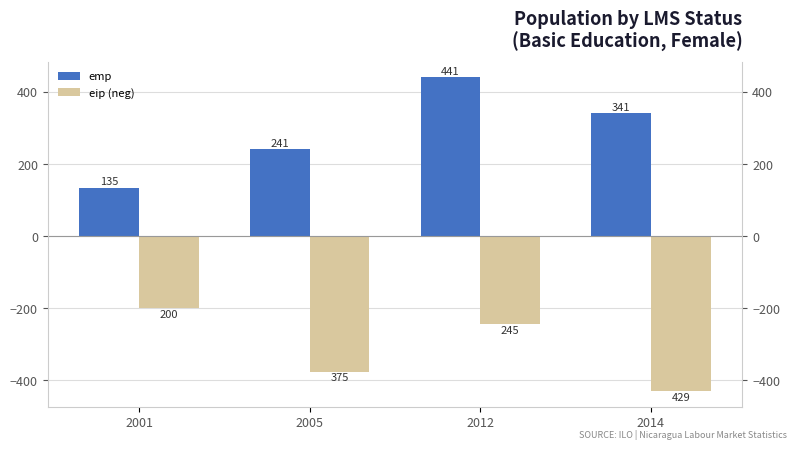

What is the total value across all series at 2012?

196.2